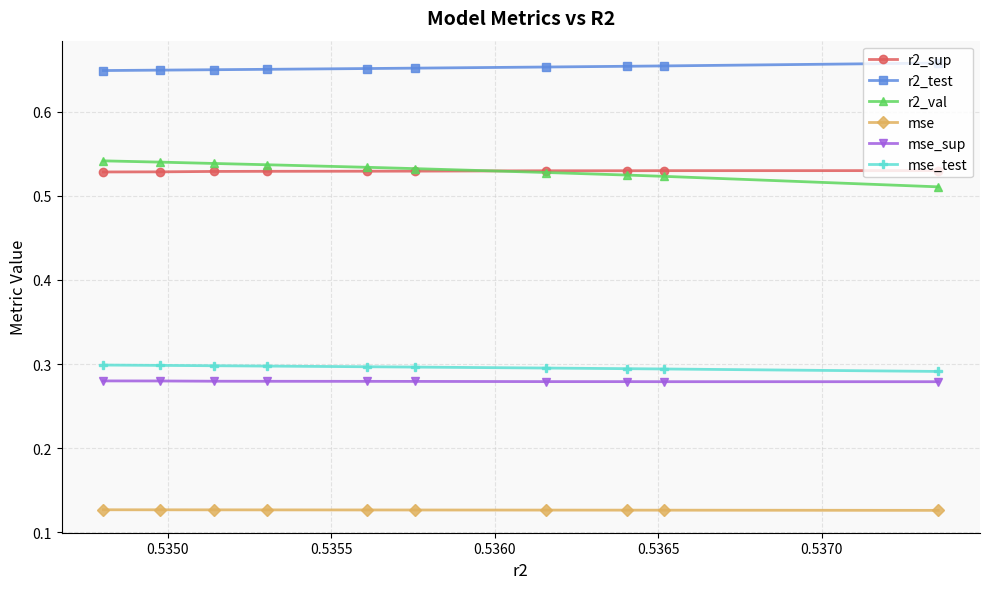

At how many categories does at least one series exceed 0?

10